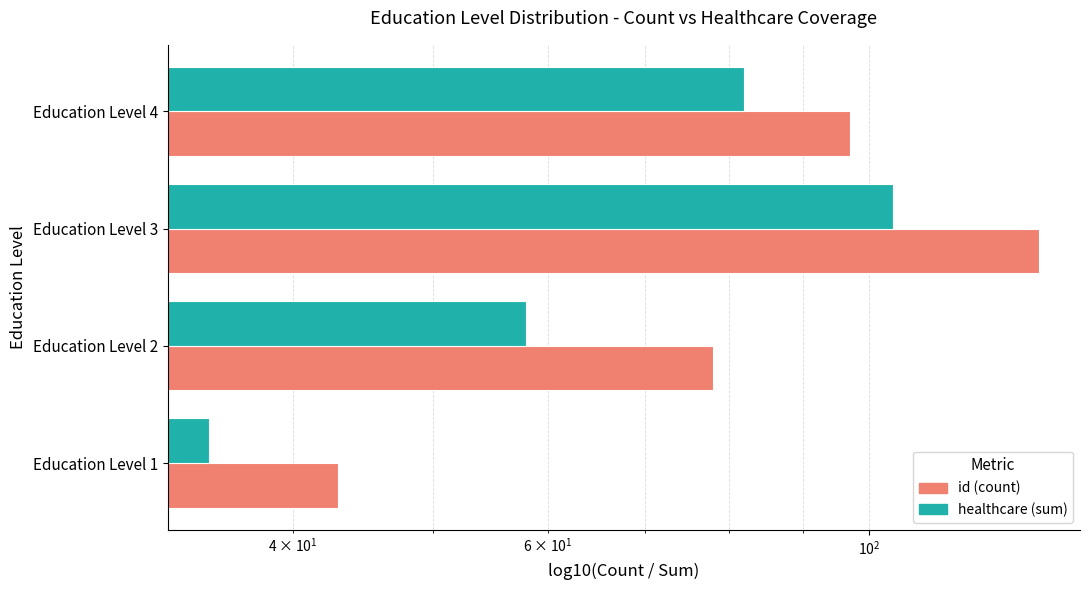

How many values in the healthcare (sum) series exceed 82?

1